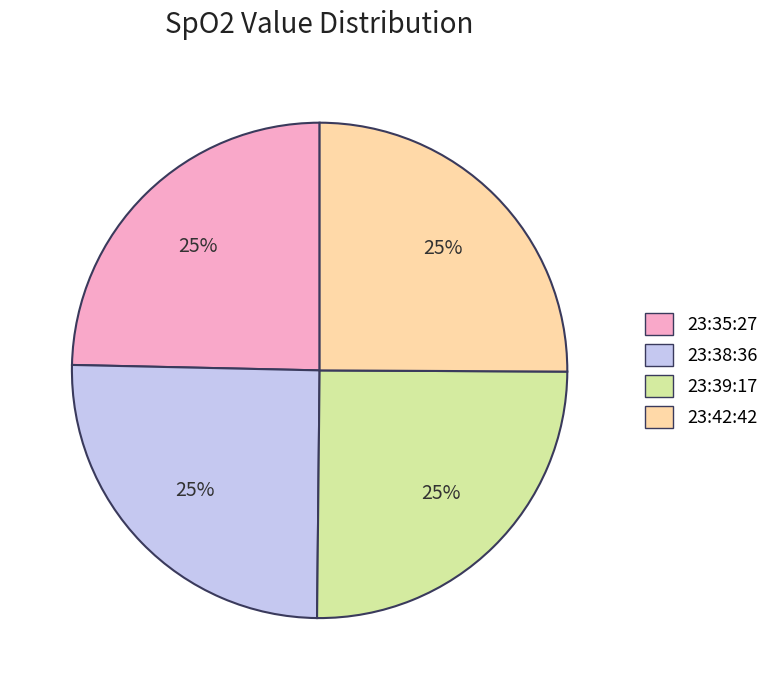

Does 23:42:42 account for over 50% of the chart?

No